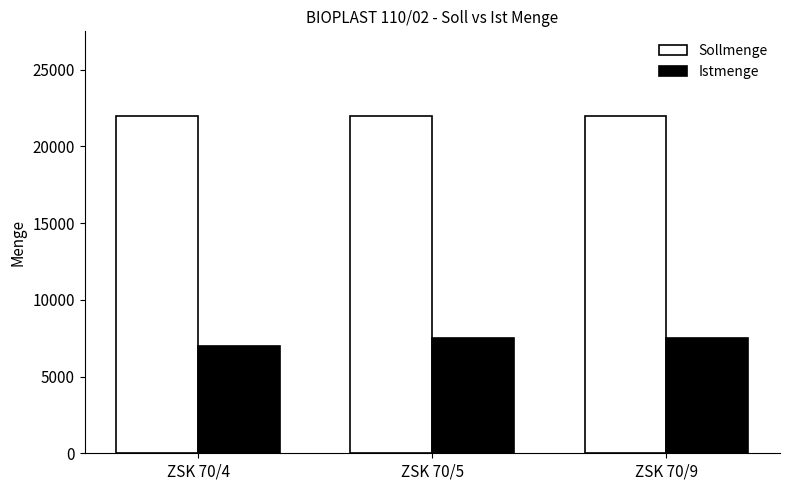

The Sollmenge series shows 22000 at ZSK 70/5. True or false?

True